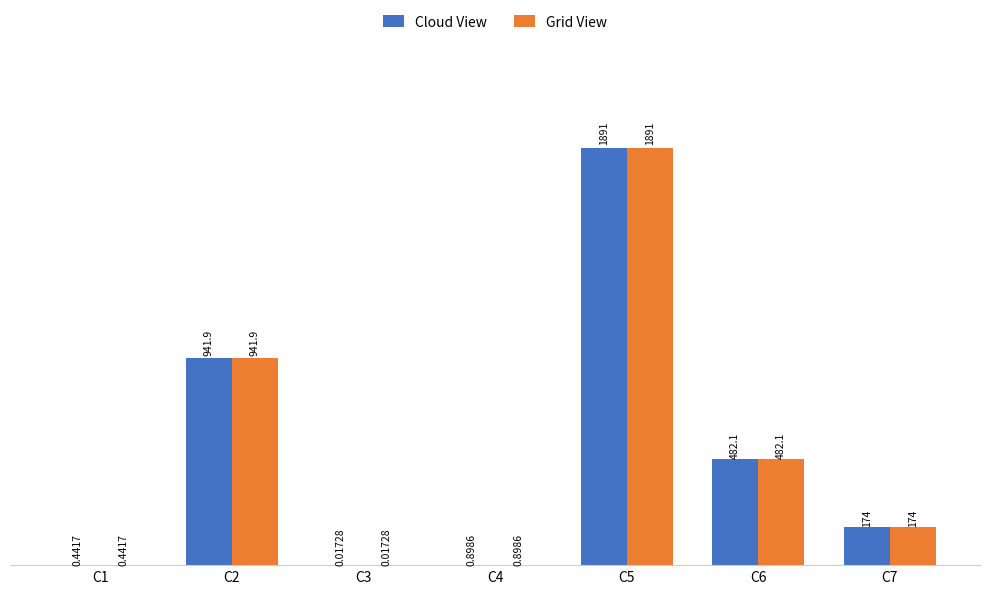

Is the value of Cloud View at C2 greater than the value of Grid View at C3?

Yes